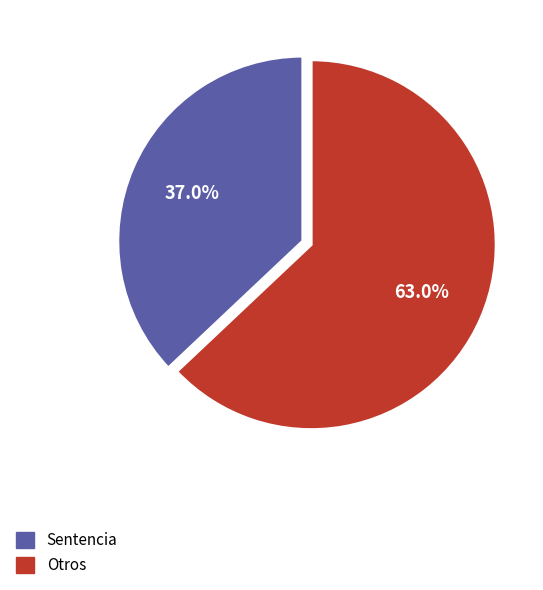

Does any single category account for the majority?

Yes